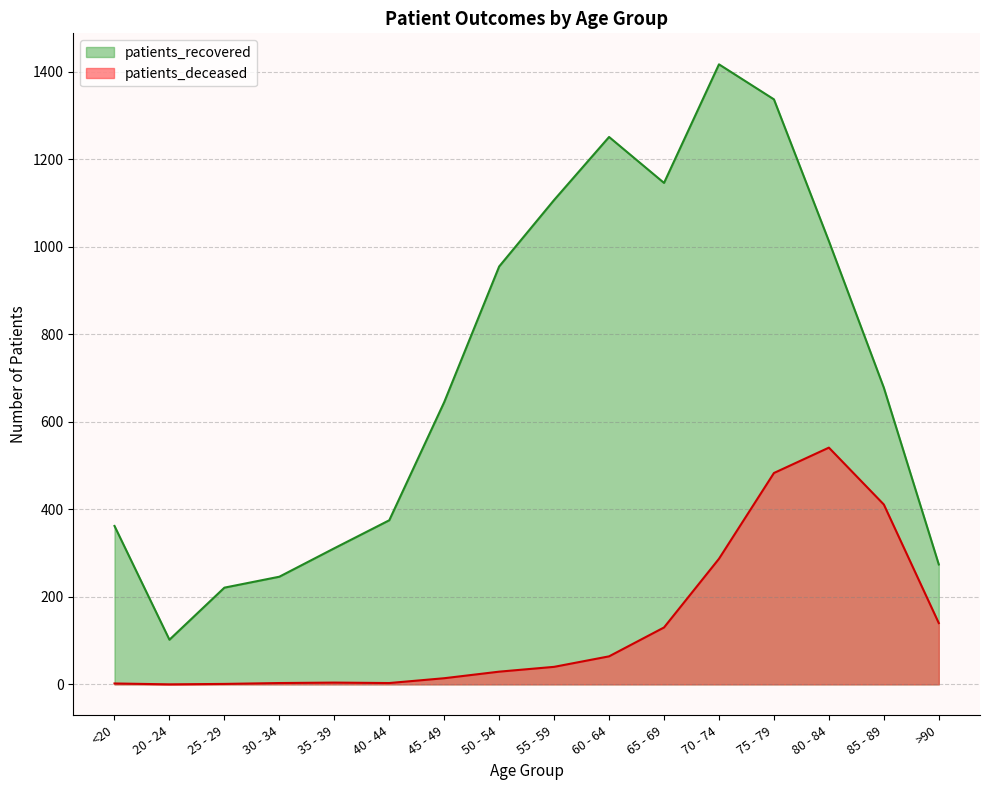

Rank the series at 80 - 84 from highest to lowest value.

patients_recovered, patients_deceased